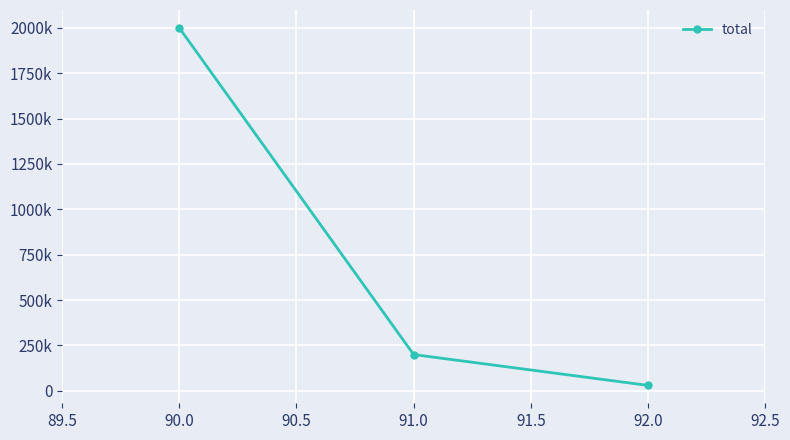

Is this an area chart (filled region under the line)?

No